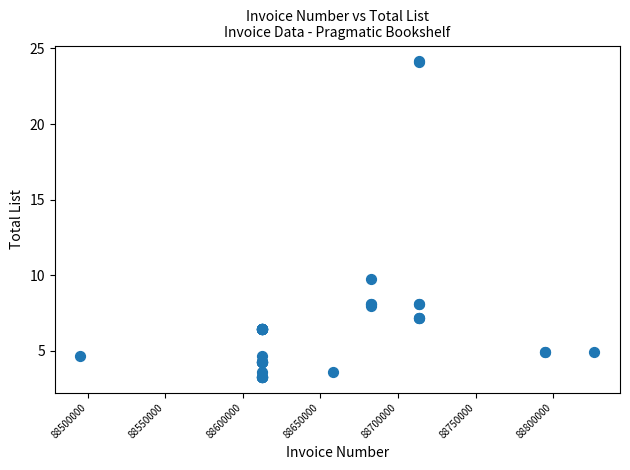

What Y value in the scatter plot is closest to 13?

9.7